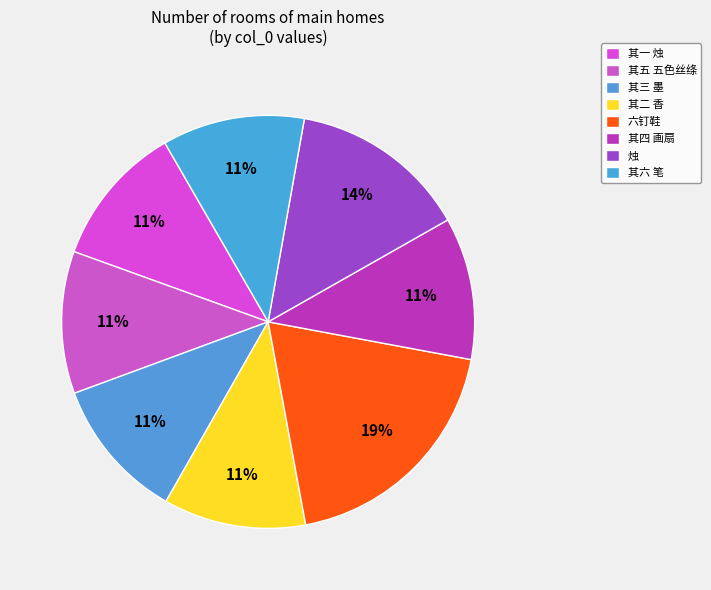

What portion of the pie excludes 六钉鞋?

80.8%